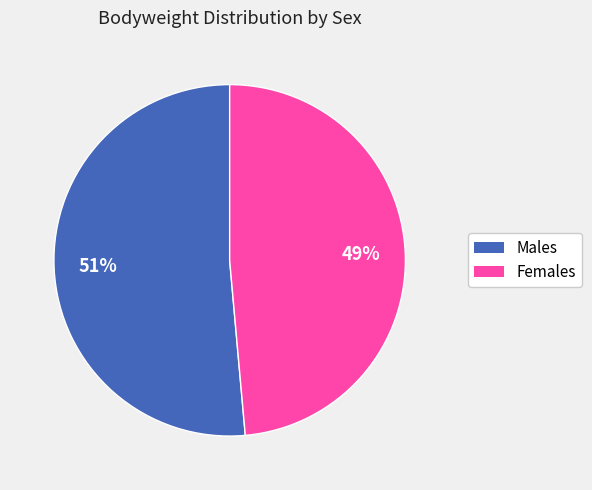

To the nearest percent, what is the average slice percentage?

50%